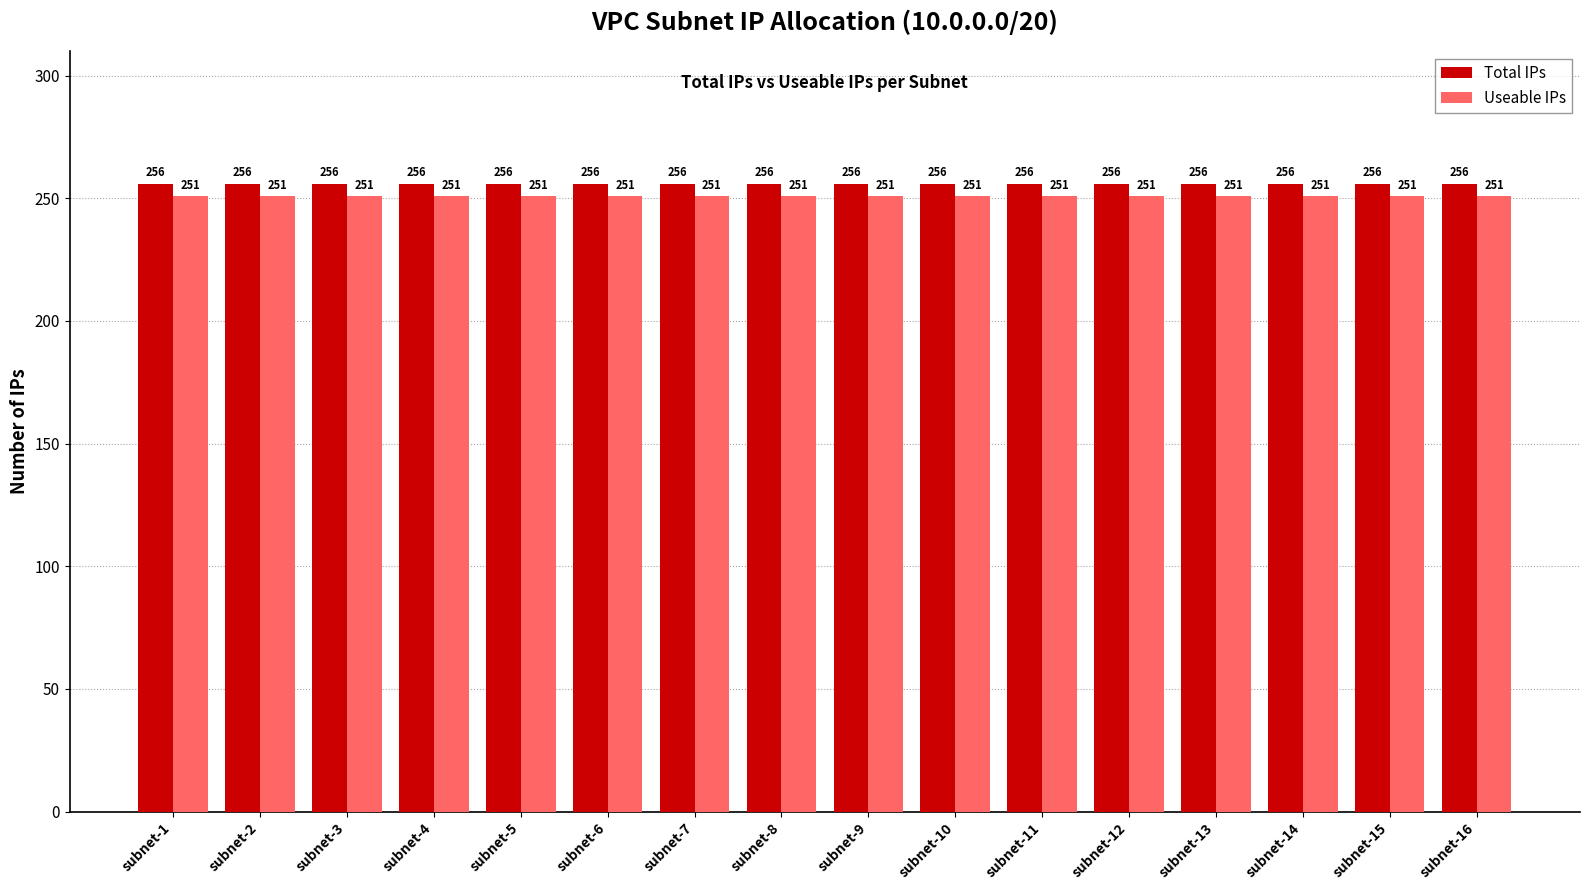

What is the difference between the highest and lowest values at subnet-11?

5